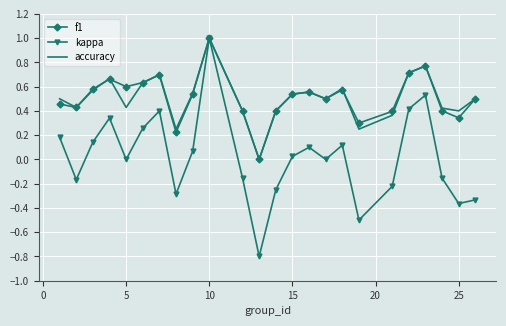

How many values in accuracy are above zero?

23